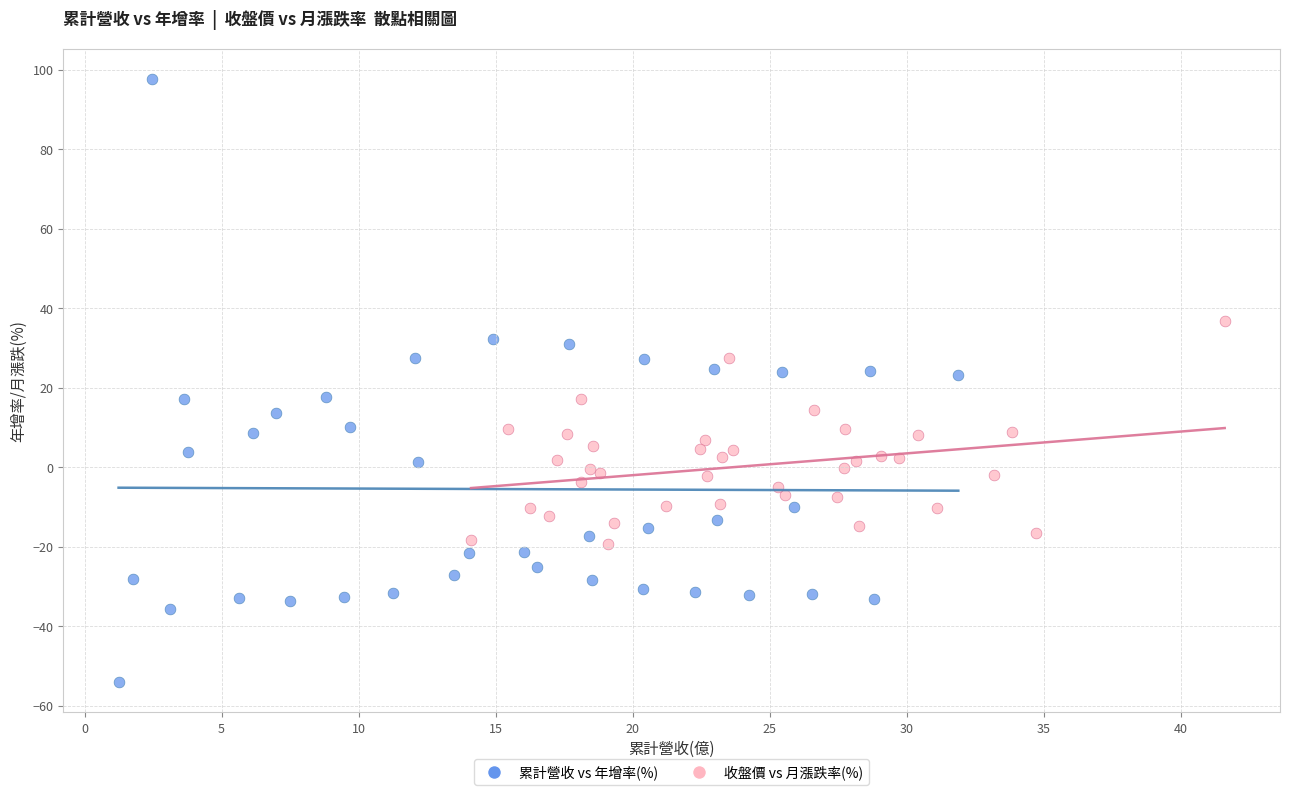

Which series contains the lowest Y value?

累計營收 vs 年增率(%)